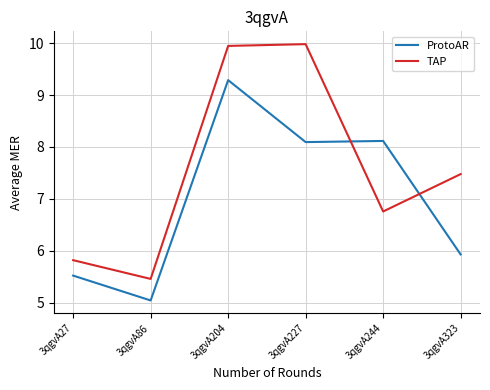

Which category has the highest value in the ProtoAR series?

3qgvA204